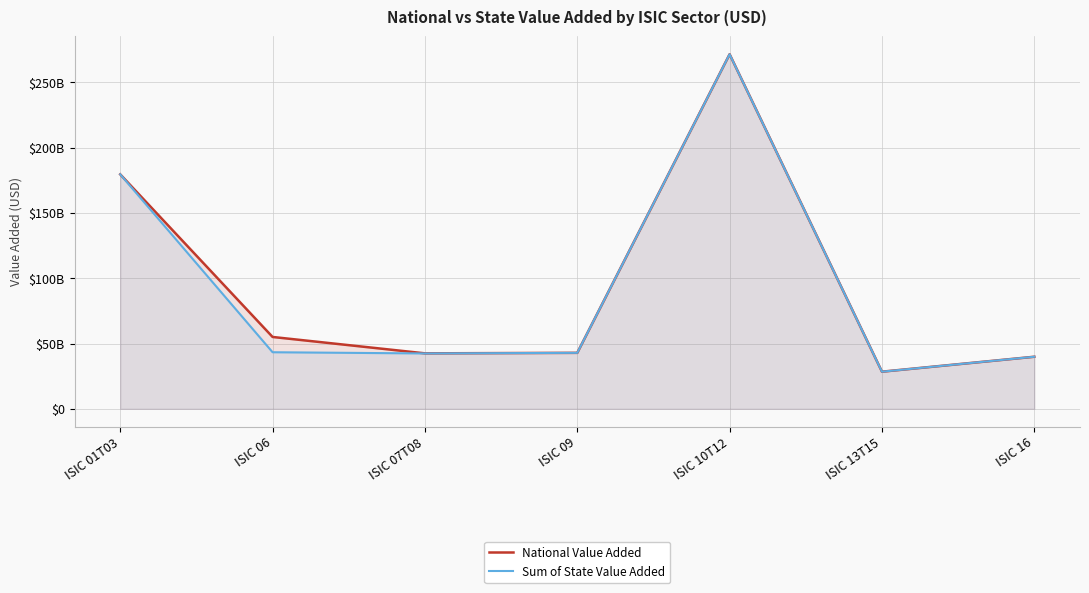

True or false: Sum of State Value Added and National Value Added cross at least once.

False